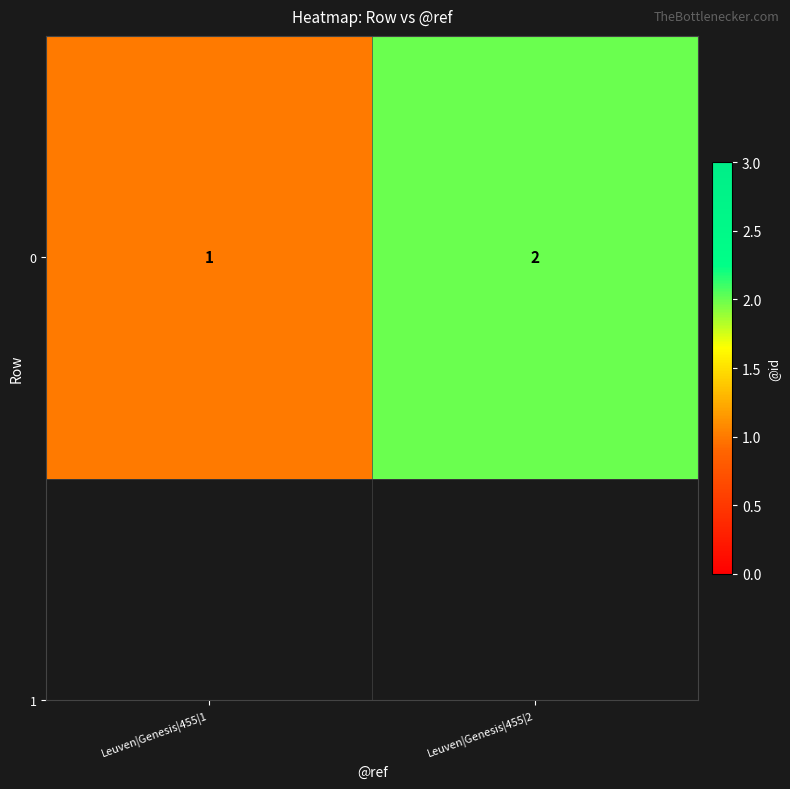

How many data points are less than 2?

1